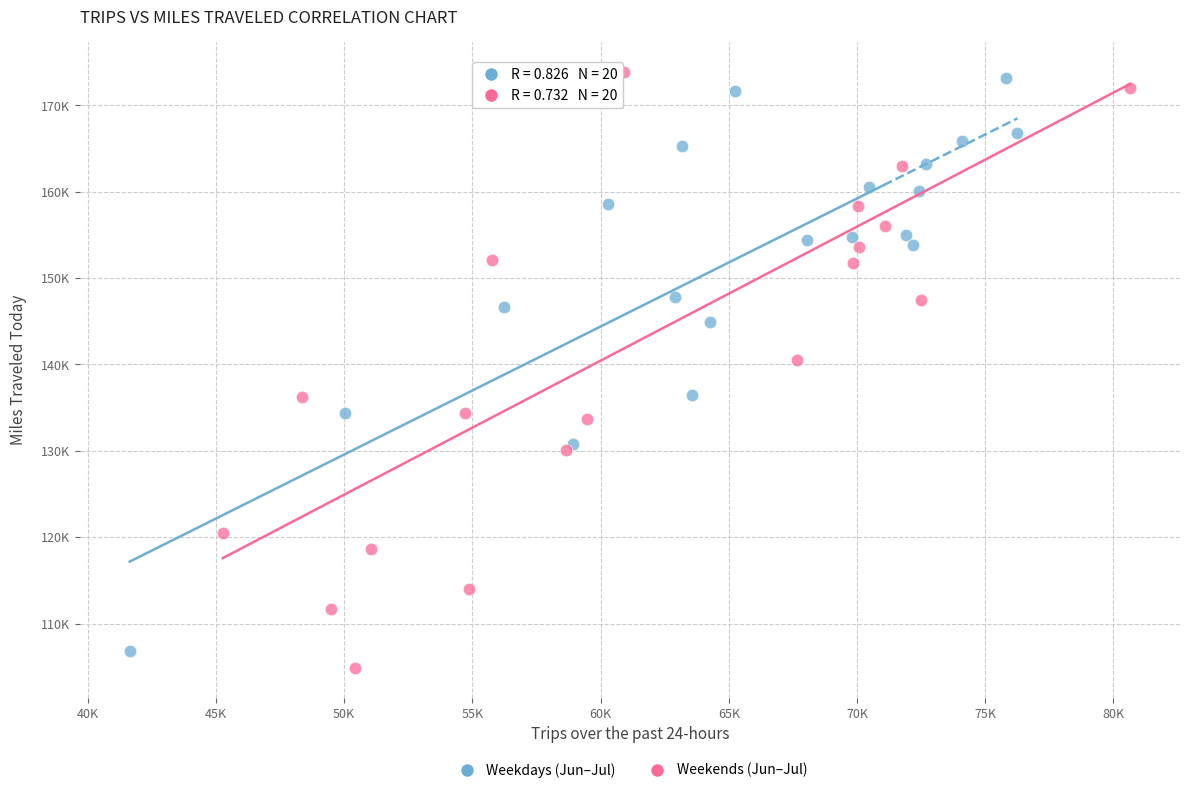

What are all the series names shown in the legend?

Weekdays (Jun–Jul), Weekends (Jun–Jul)